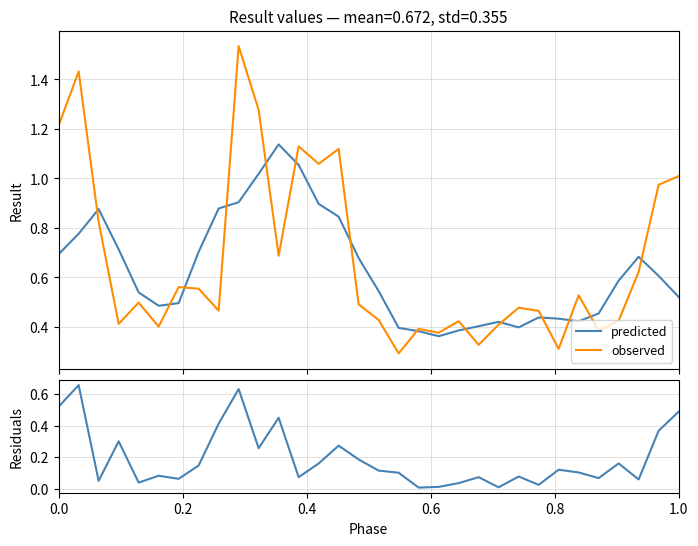

Which series has the largest total across all categories?

observed